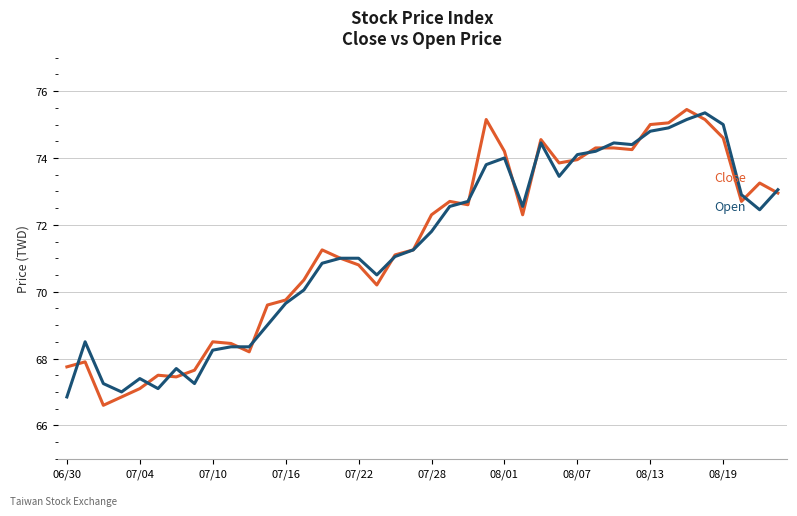

What is the minimum value shown in the chart?

66.6